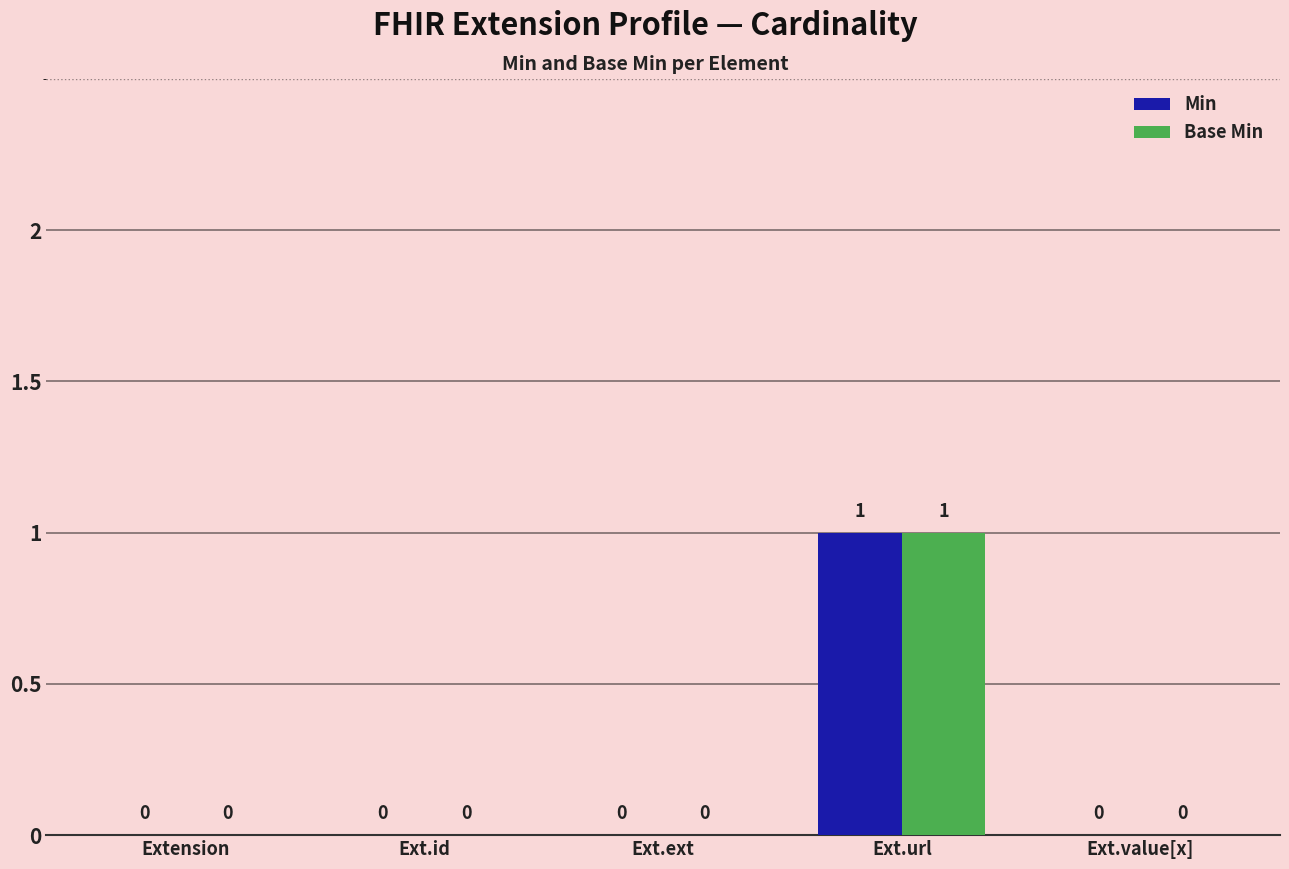

What are all the series names shown in the legend?

Min, Base Min